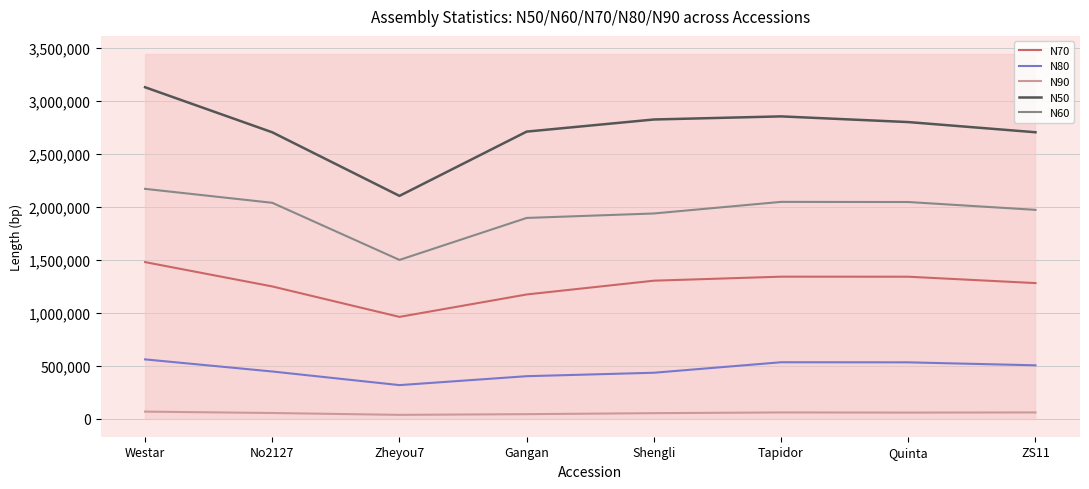

Which series has the largest total across all categories?

N50